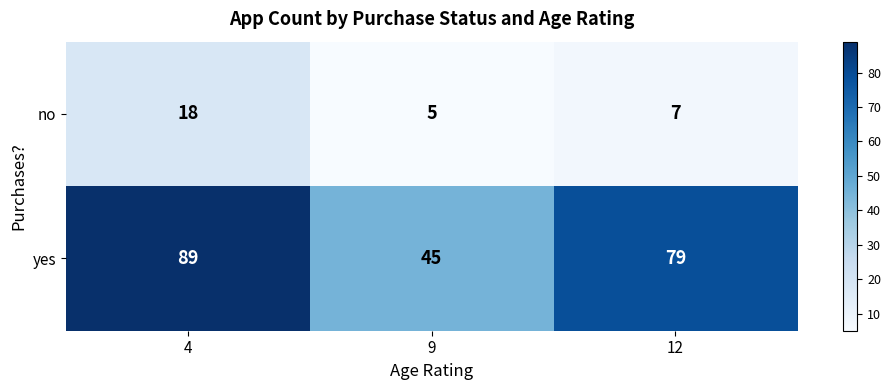

What is the sum of the no values at 9 and 12?

12